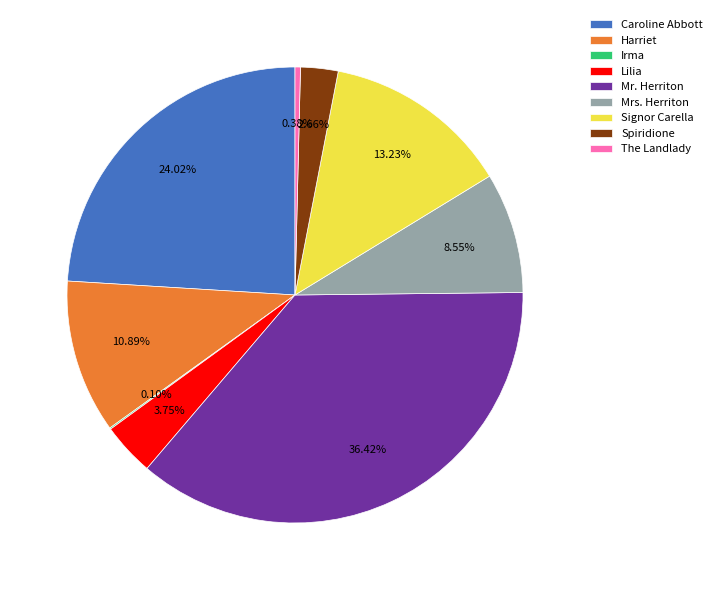

To the nearest percent, what portion does Caroline Abbott represent?

24%